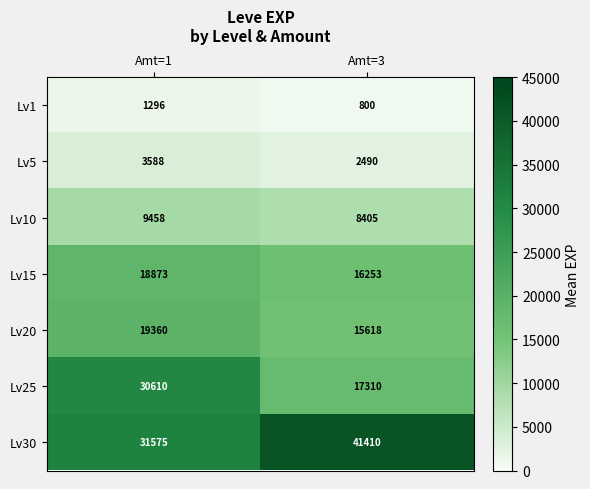

What is the difference between the maximum and minimum values in the Lv25 series?

13300